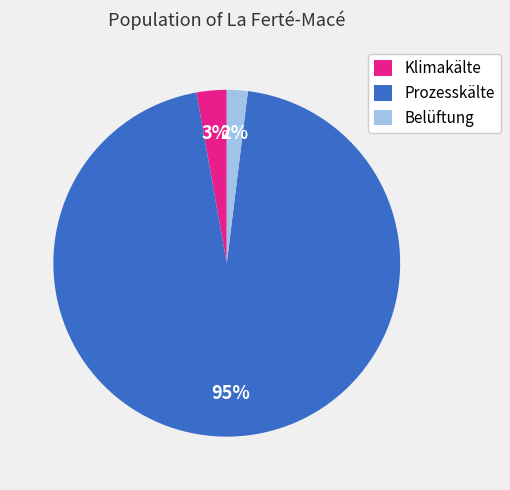

To the nearest percent, what is the combined percentage of Klimakälte and Belüftung?

5%